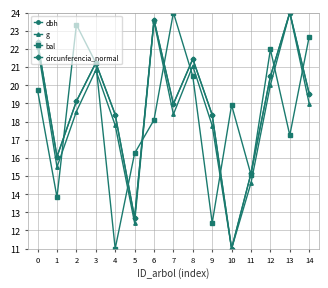

Is this an area chart (filled region under the line)?

No